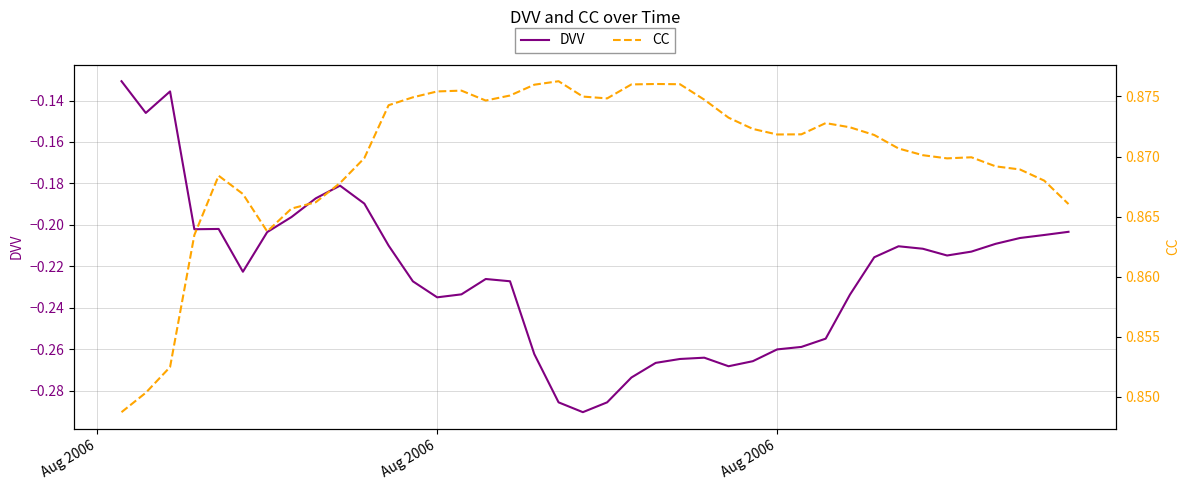

Rank the series by their average value, from highest to lowest.

CC, DVV